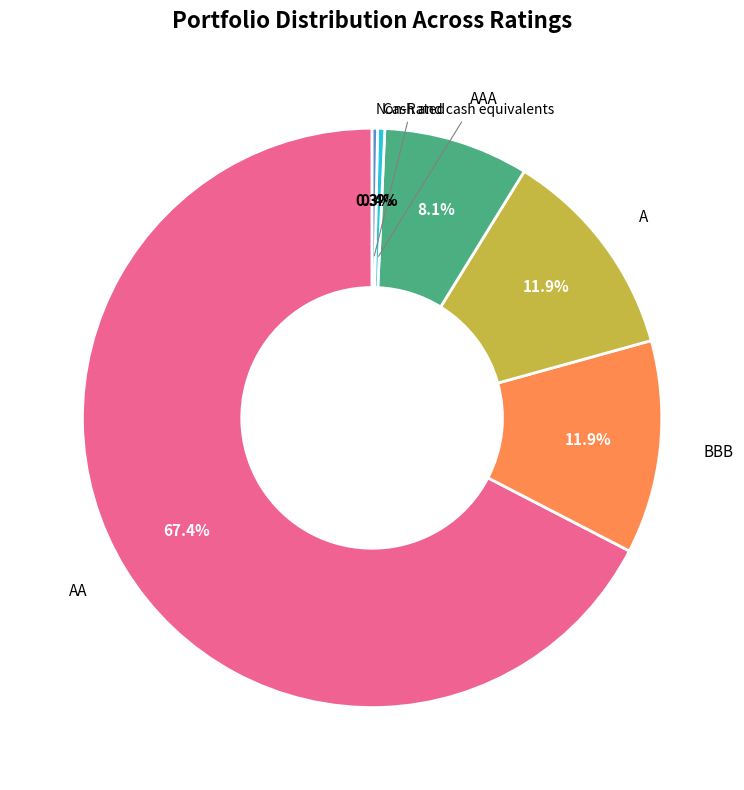

Is there a majority slice in this chart?

Yes